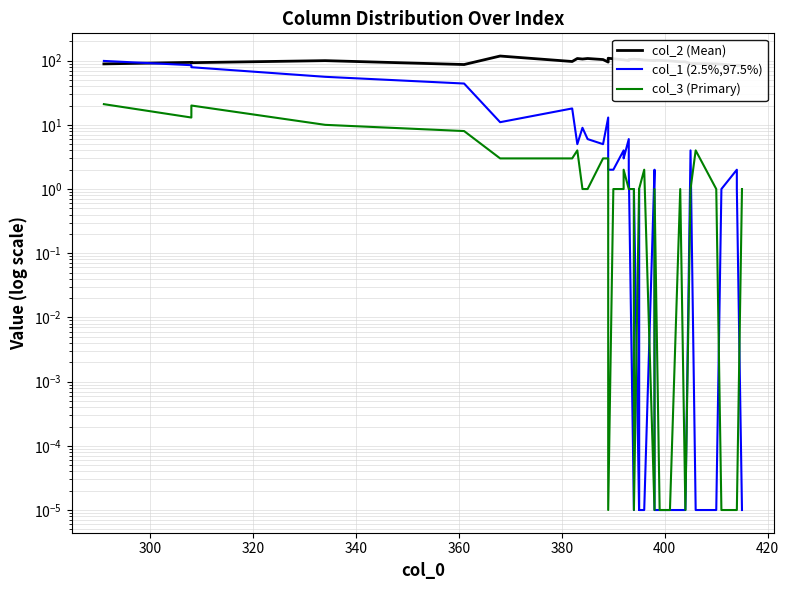

Reading left to right, what are all the values shown in this chart?

col_2 (Mean): 89.0	94.0	93.0	100.0	87.0	118.0	97.0	108.0	106.0	108.0	104.0	95.0	109.0	107.0	103.0	103.0	100.0	104.0	105.0	105.0	104.0	103.0	104.0	102.0	100.0	101.0	101.0	101.0	101.0	101.0	99.0	96.0	96.0	90.0	90.0	89.0	88.0	84.0	85.0	84.0
col_1 (2.5%,97.5%): 99.0	85.0	79.0	56.0	44.0	11.0	18.0	5.0	9.0	6.0	5.0	13.0	2.0	2.0	4.0	3.0	6.0	2.0	0.0	1.0	0.0	1.0	0.0	0.0	2.0	1.0	0.0	0.0	0.0	0.0	0.0	0.0	0.0	4.0	0.0	0.0	1.0	2.0	1.0	0.0
col_3 (Primary): 21.0	13.0	20.0	10.0	8.0	3.0	3.0	4.0	1.0	1.0	3.0	3.0	0.0	1.0	1.0	2.0	1.0	1.0	1.0	0.0	1.0	1.0	1.0	2.0	0.0	0.0	1.0	1.0	0.0	0.0	0.0	1.0	0.0	1.0	4.0	1.0	0.0	0.0	0.0	1.0